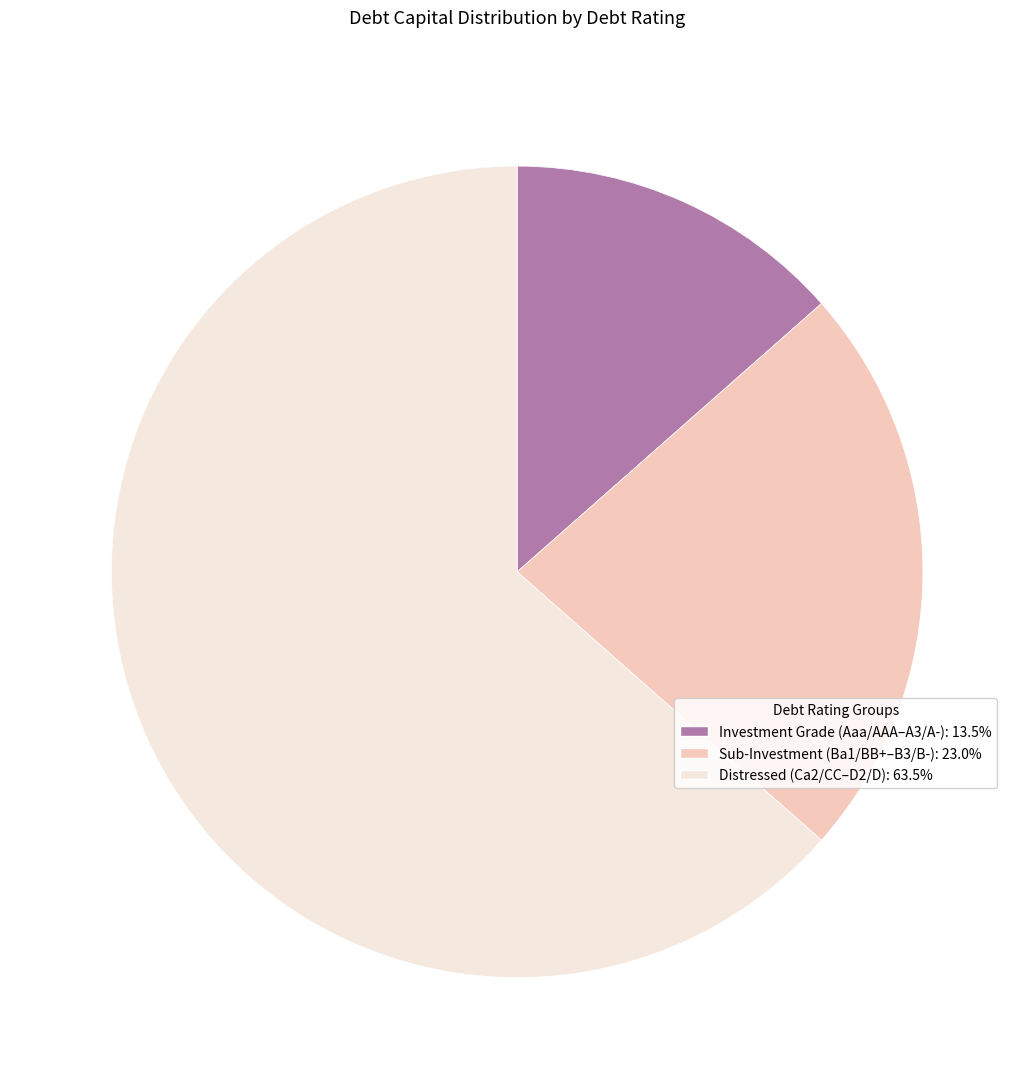

Is there any slice that represents more than half of the pie?

Yes